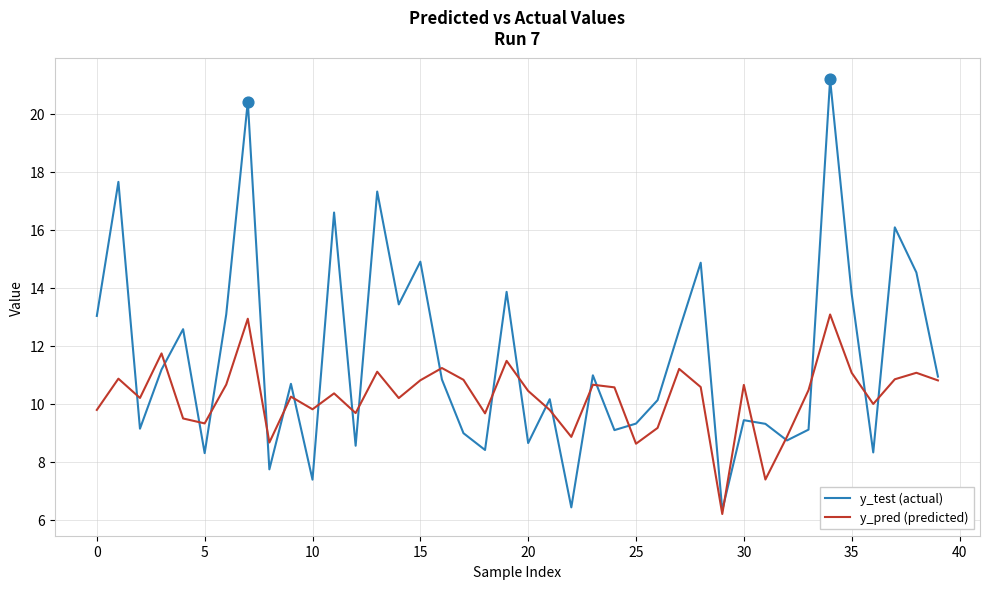

Which series has the largest range (max minus min)?

y_test (actual)